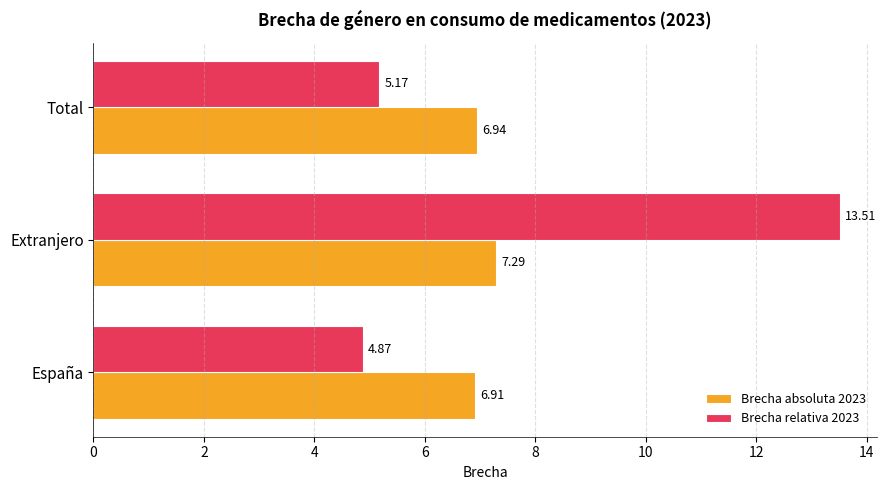

At which label is Brecha absoluta 2023 closest to 7?

Total